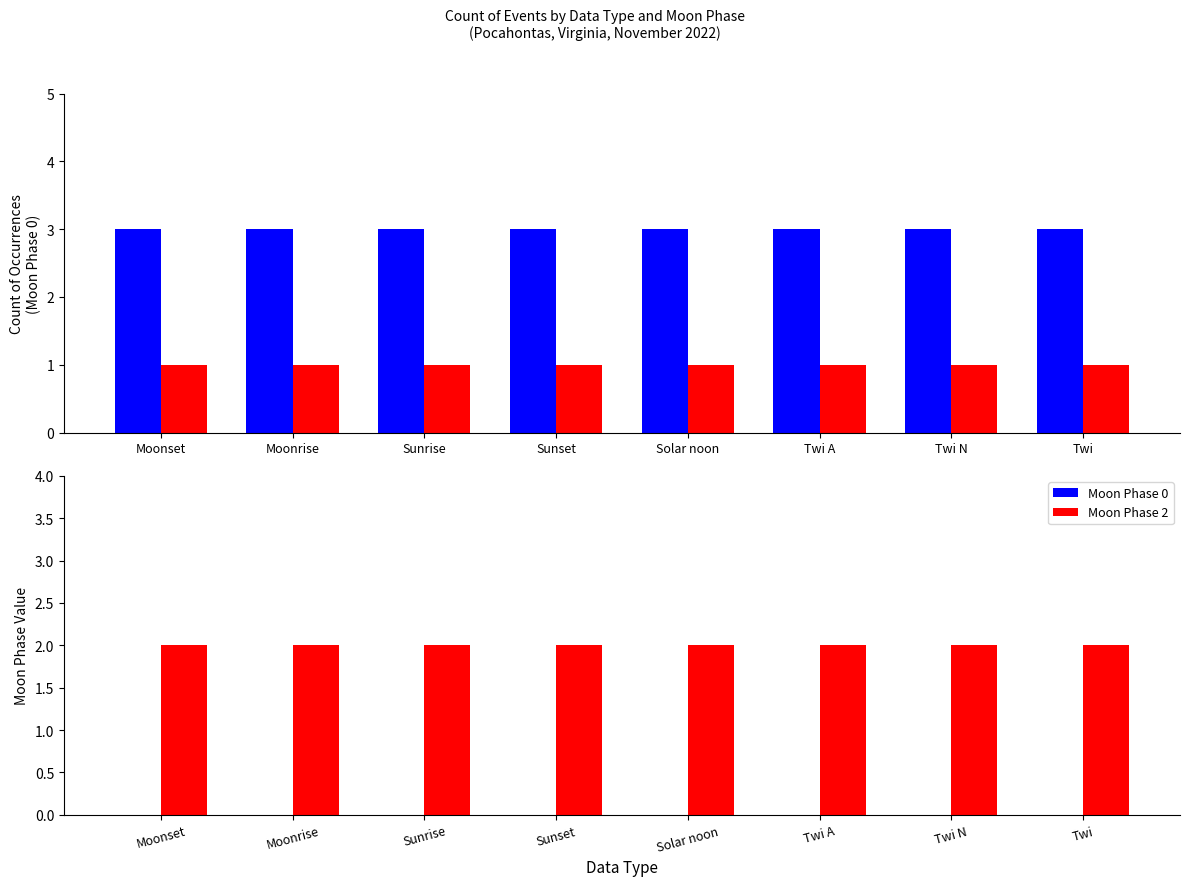

What position from the left is Sunrise?

3